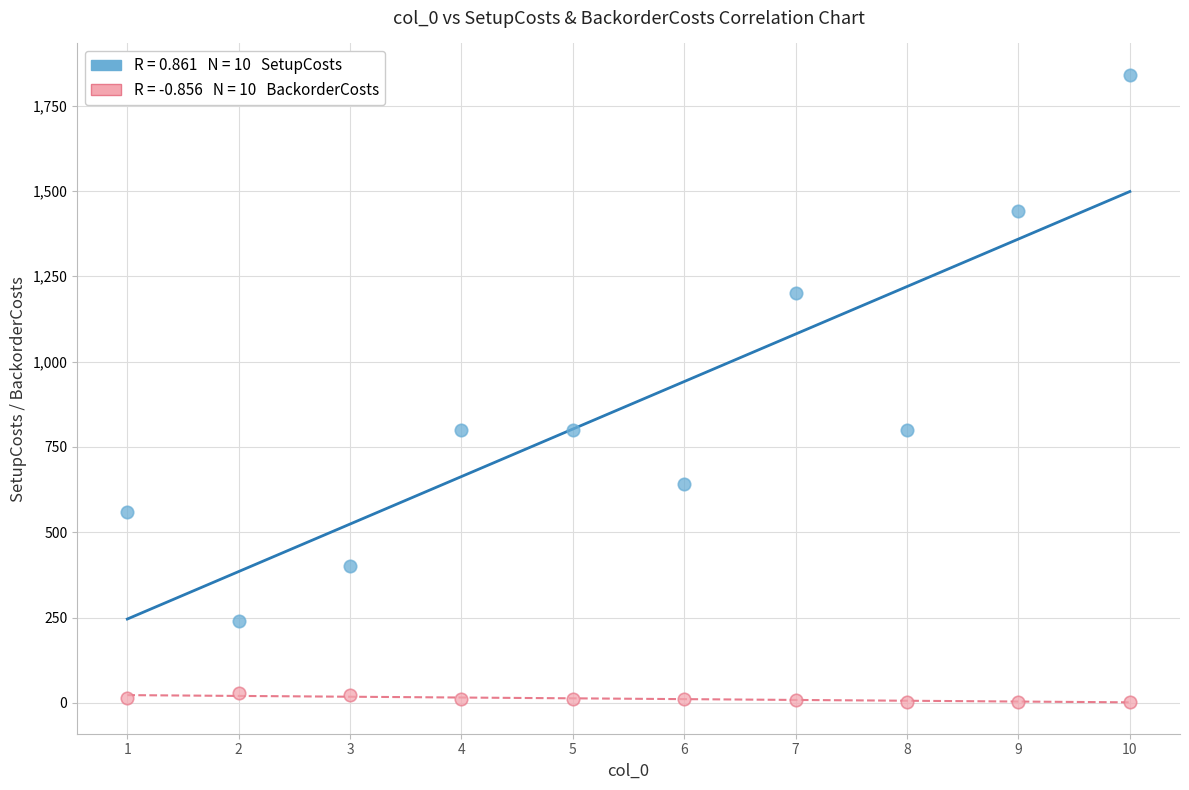

Across all data points, what is the range of X values (max minus min)?

9